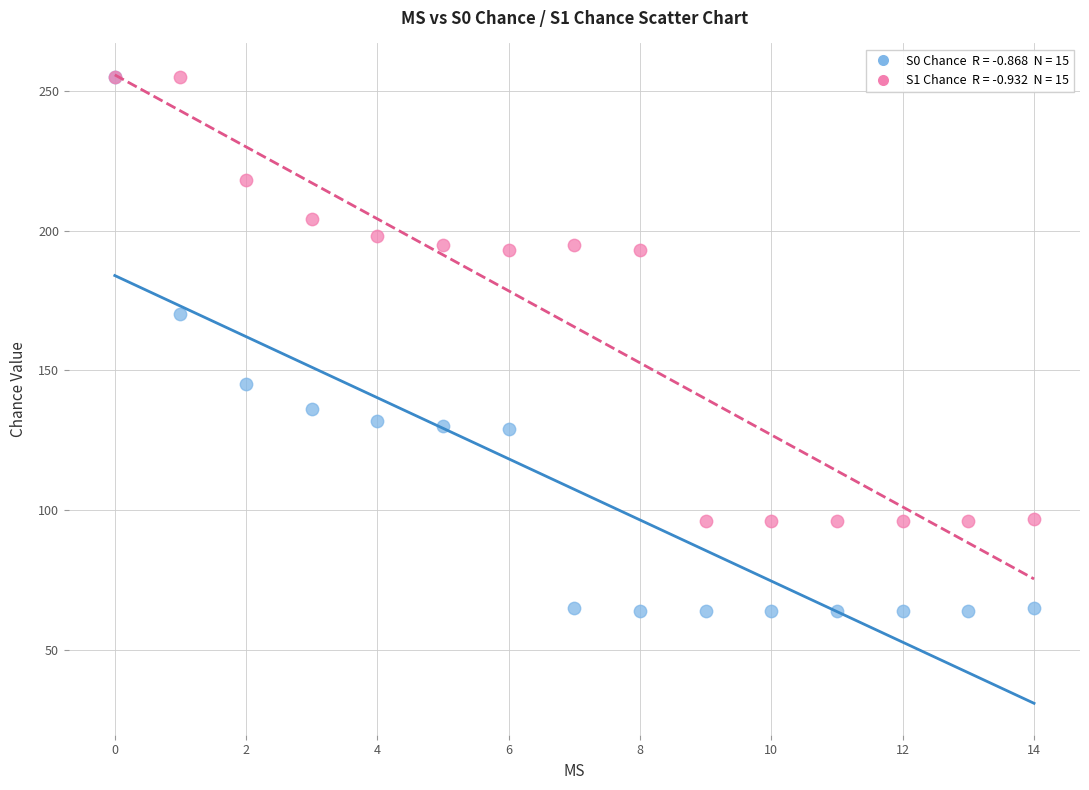

Across all series, what Y value is closest to 159?

170